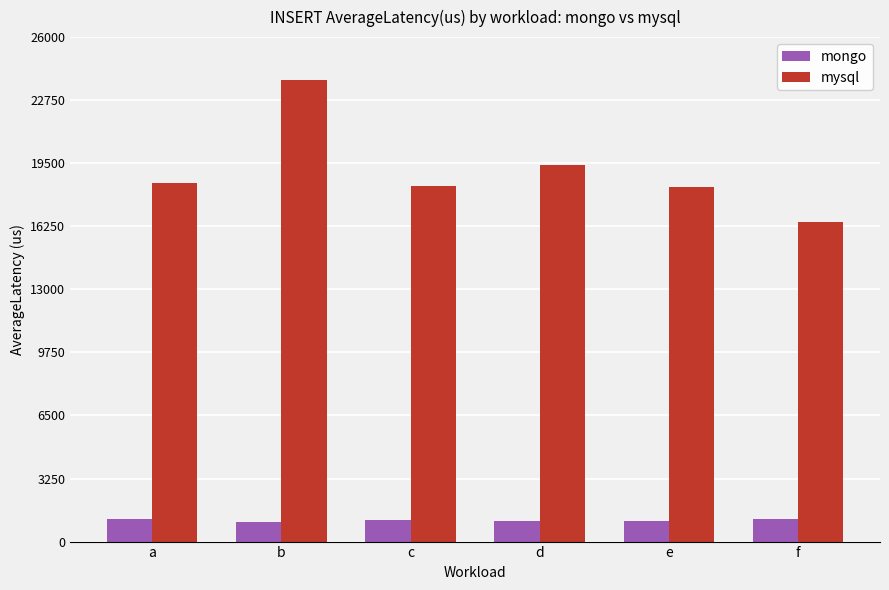

What is the sum of the mysql values at e and b?

42096.2